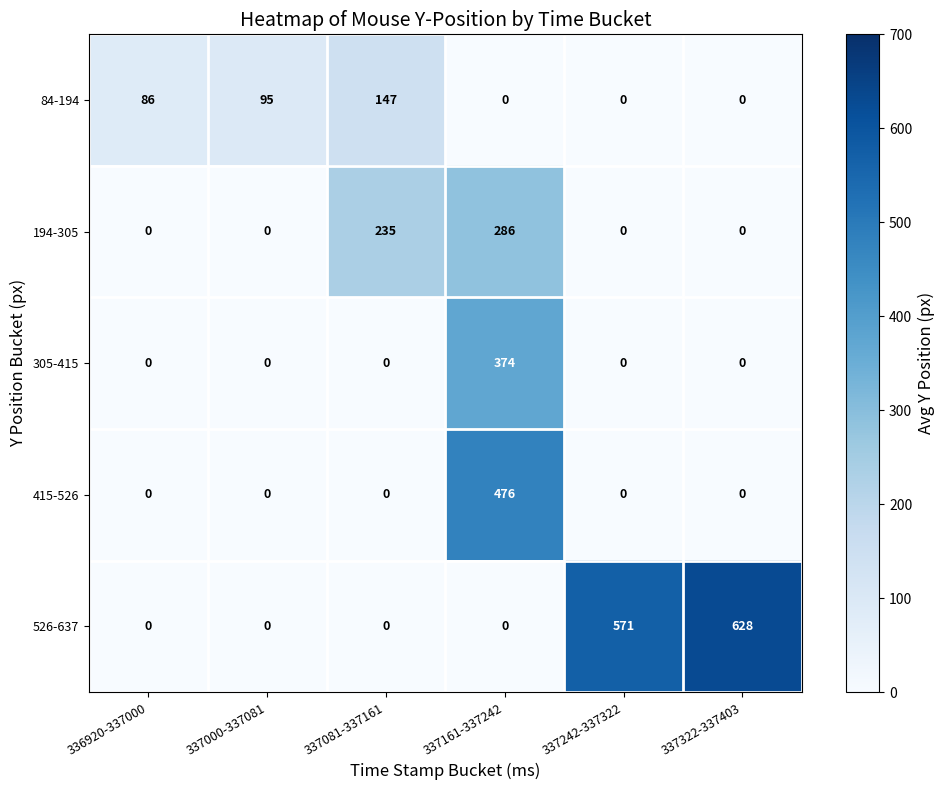

How many positive values does the 305-415 series have?

1